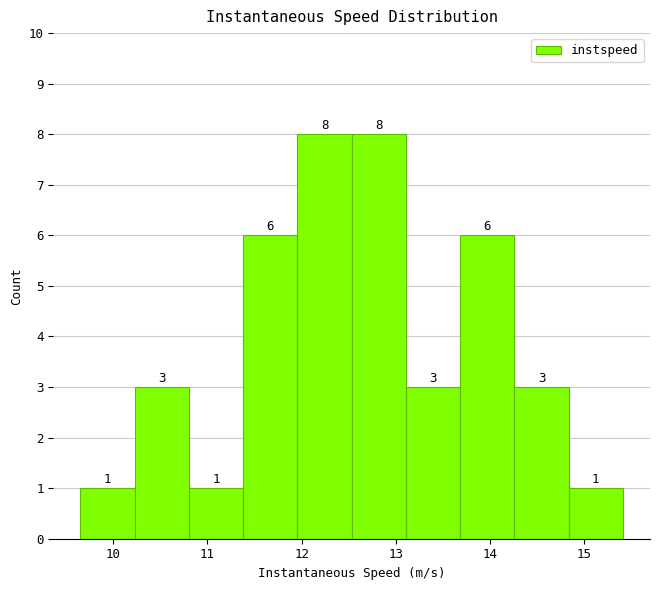

What is the height of the bar covering 11.4 to 12.0 on the x-axis? The bar edges are not printed on the chart, so give them approximately, as read against the axis.

6